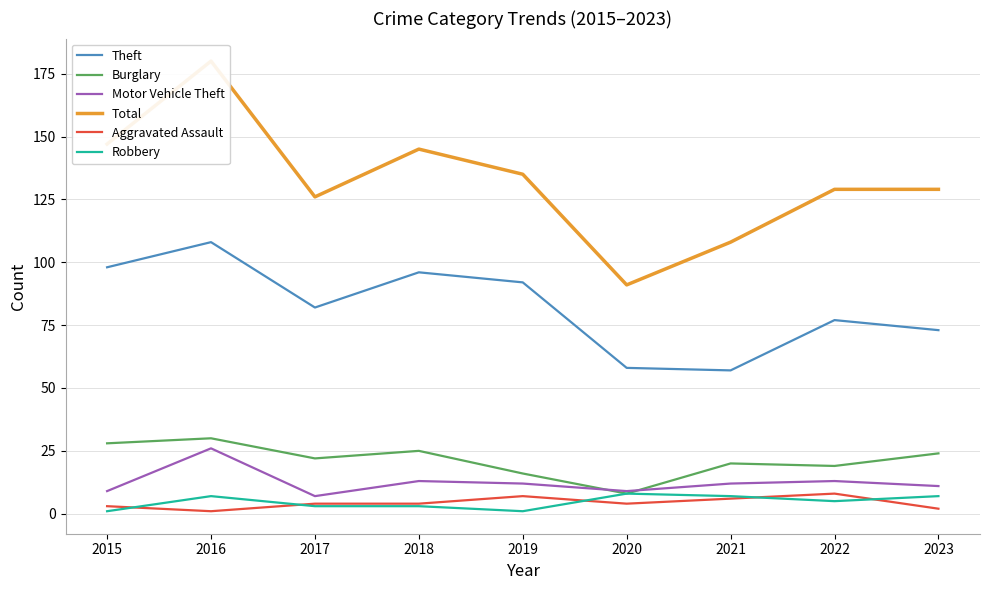

How many values in the Total series are below 129?

3